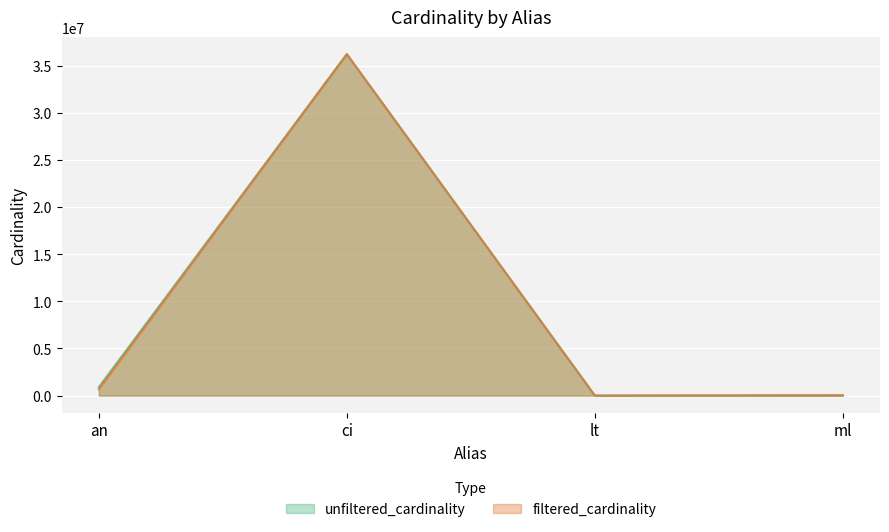

What is the sum of all unfiltered_cardinality values?

37175702